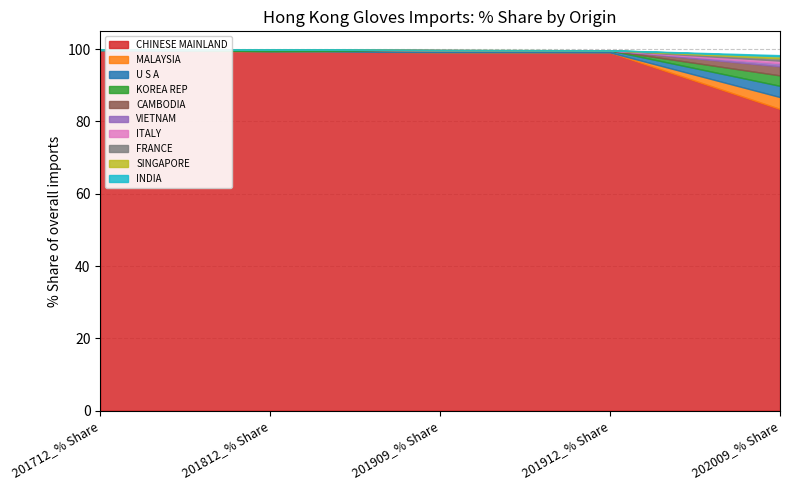

True or false: 202009_% Share has more than 0 interior local peaks.

False